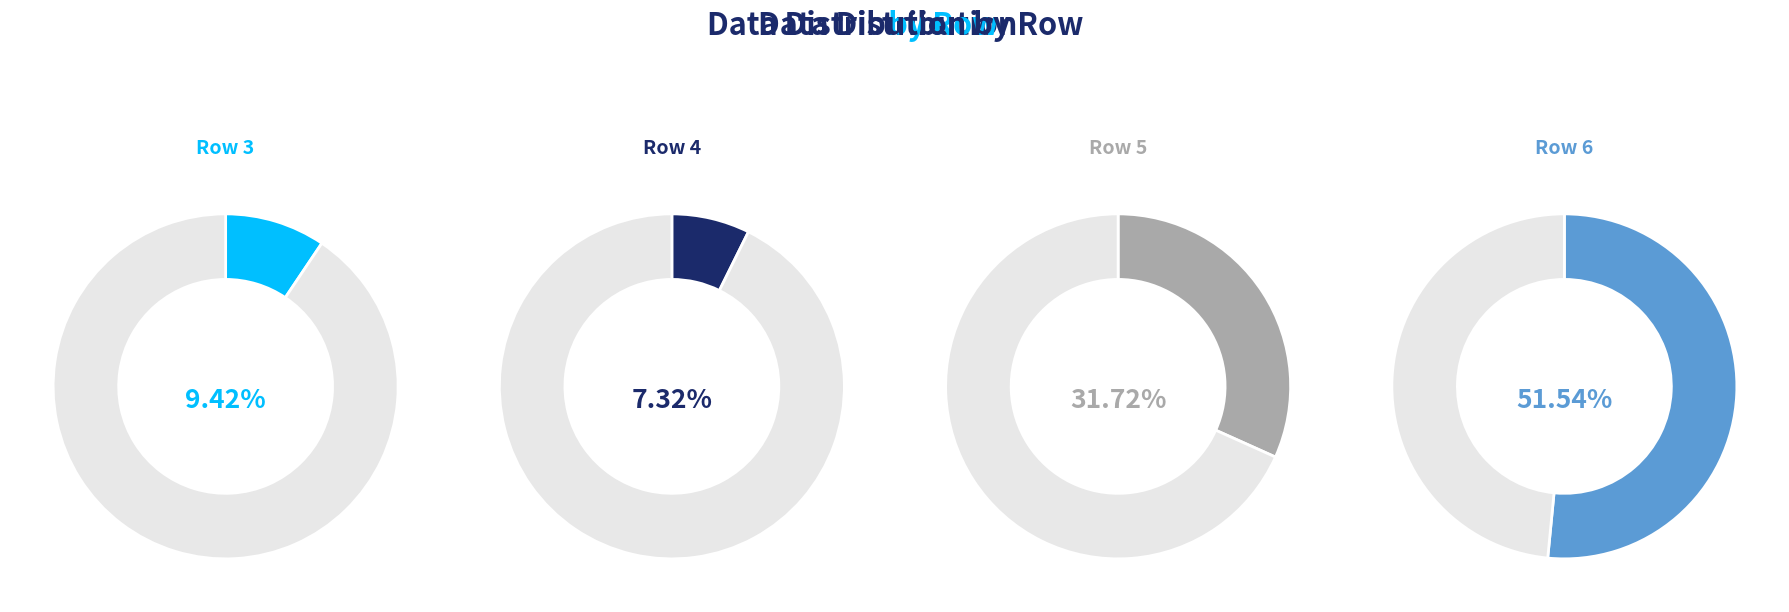

Which slice represents more than half of the pie?

6